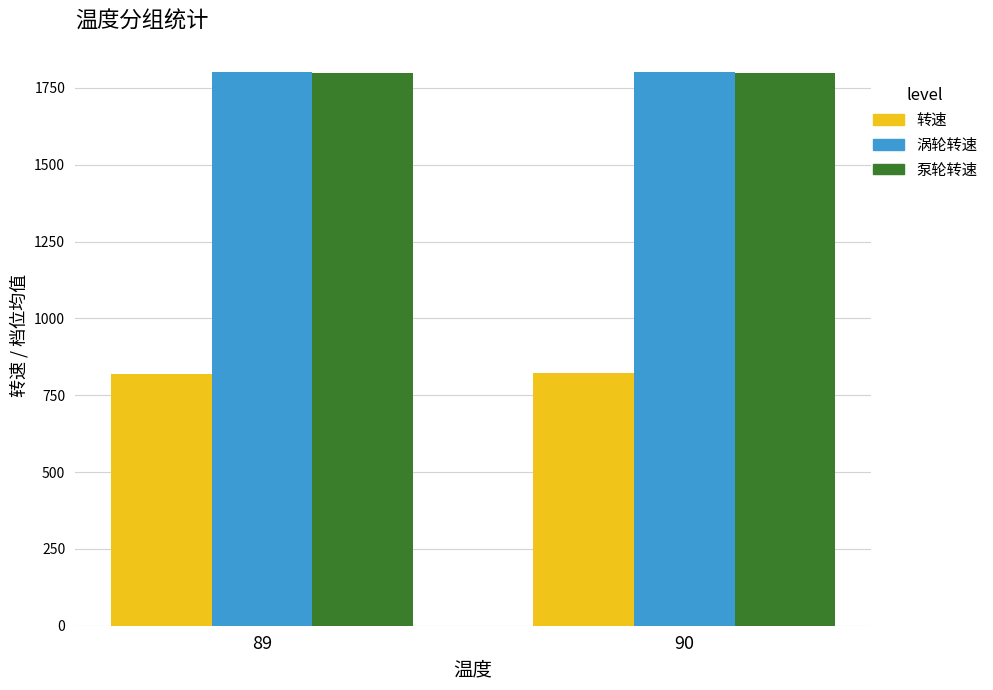

What is the sum of all 转速 values?

1640.0